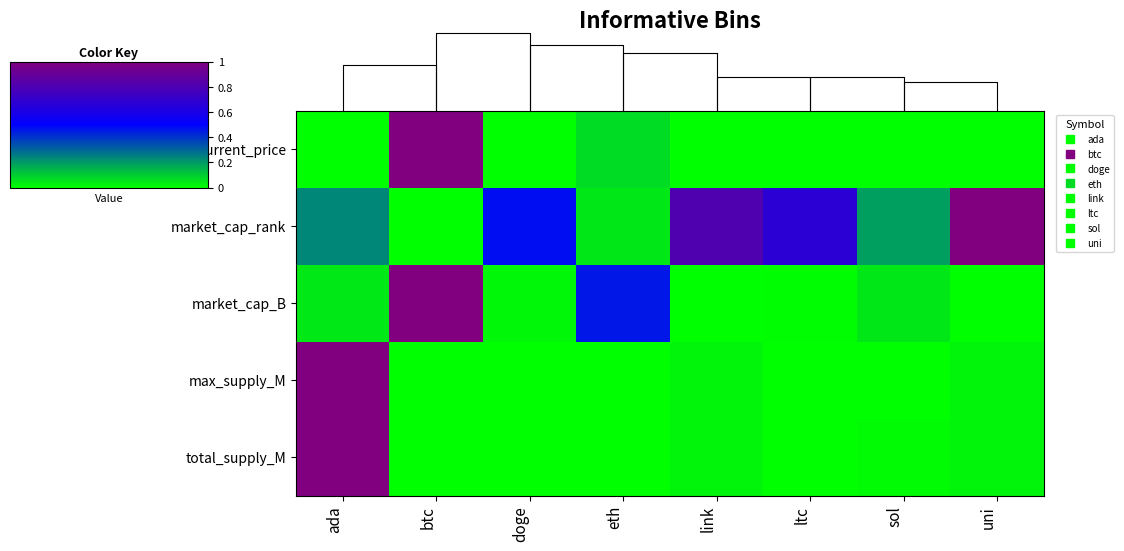

What is the highest value of the current_price series?

1.0